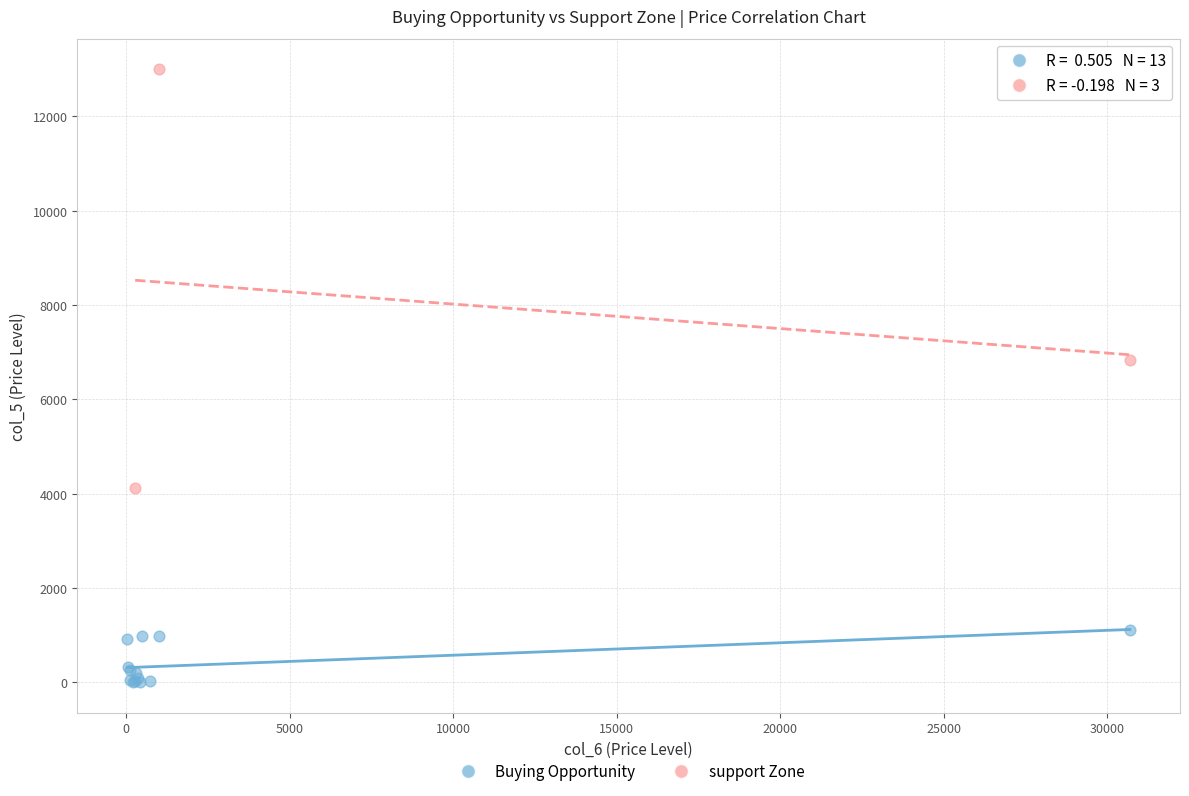

Which series has the largest Y range (max minus min)?

support Zone